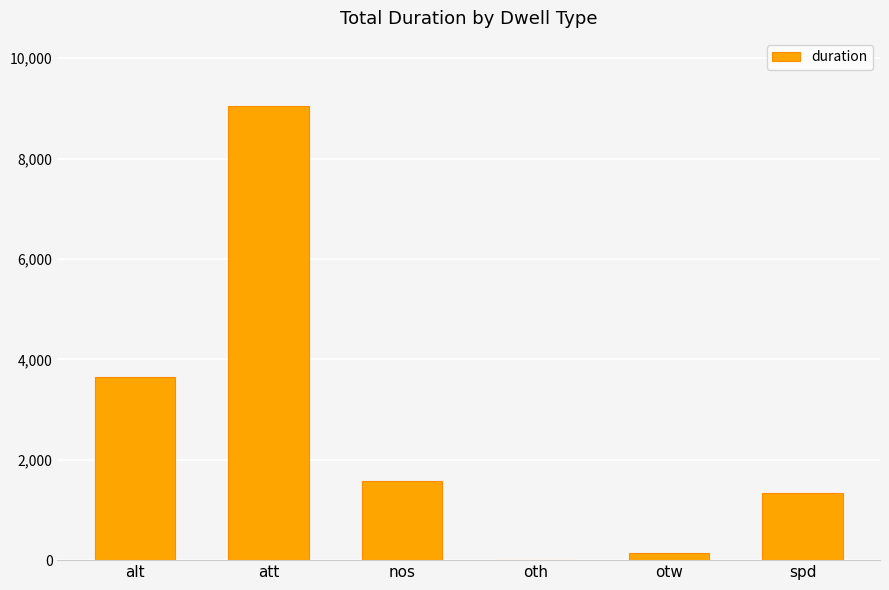

What is the ratio of the value at att to the value at spd?

6.7